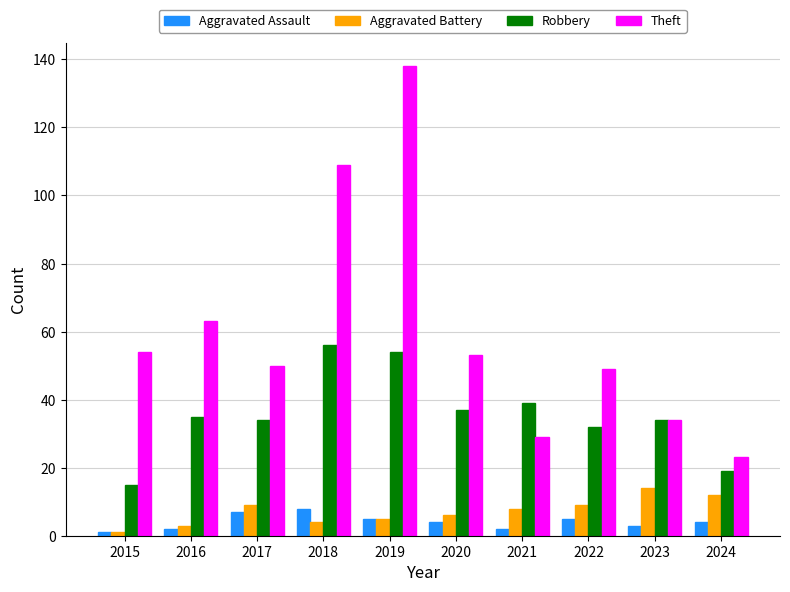

At which category is the sum across all series the highest?

2019